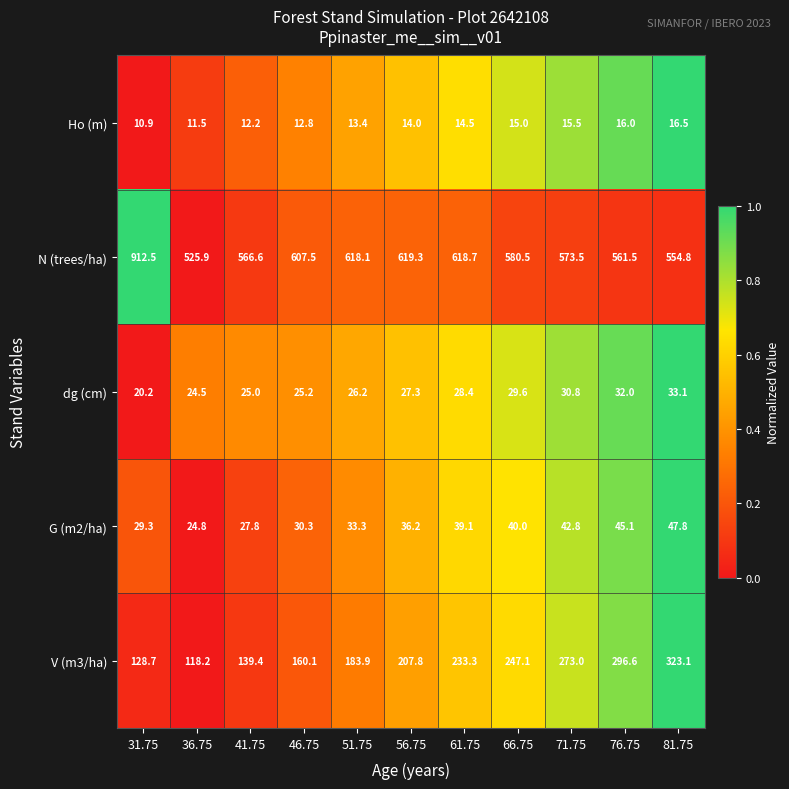

At 56.75, list the series in order from smallest to largest.

Ho (m), dg (cm), G (m2/ha), V (m3/ha), N (trees/ha)